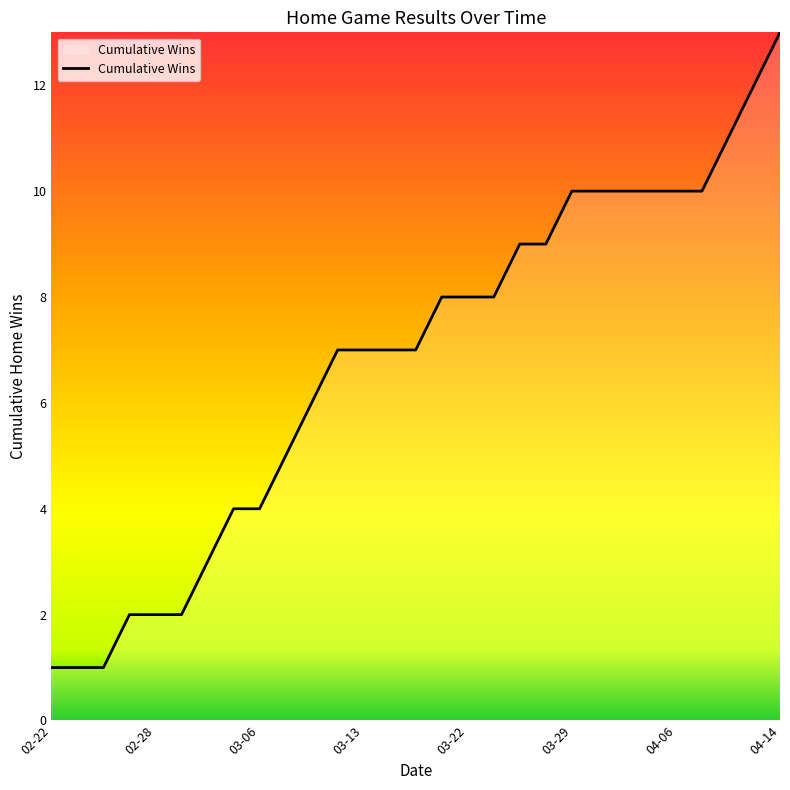

Does the chart have visible grid lines?

No